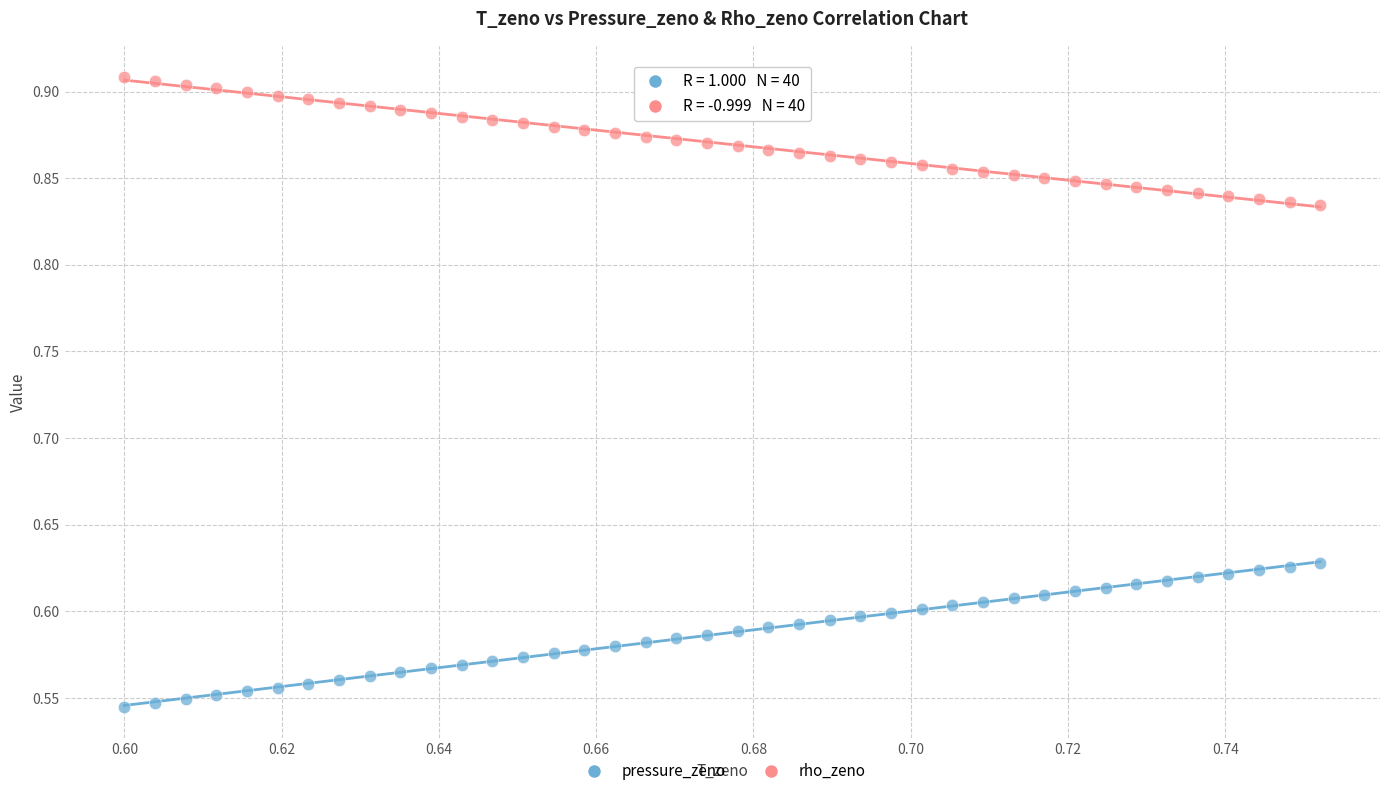

Which series reaches the maximum Y coordinate?

rho_zeno